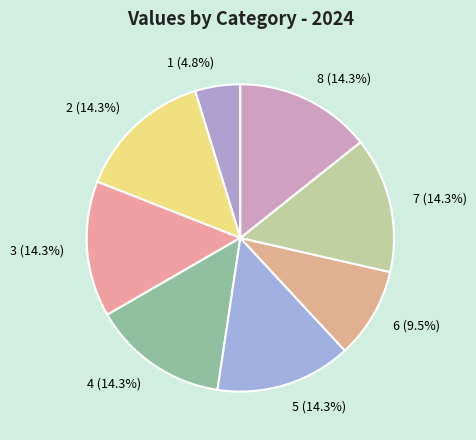

What is the ratio of the value at 1 to the value at 8?

0.3